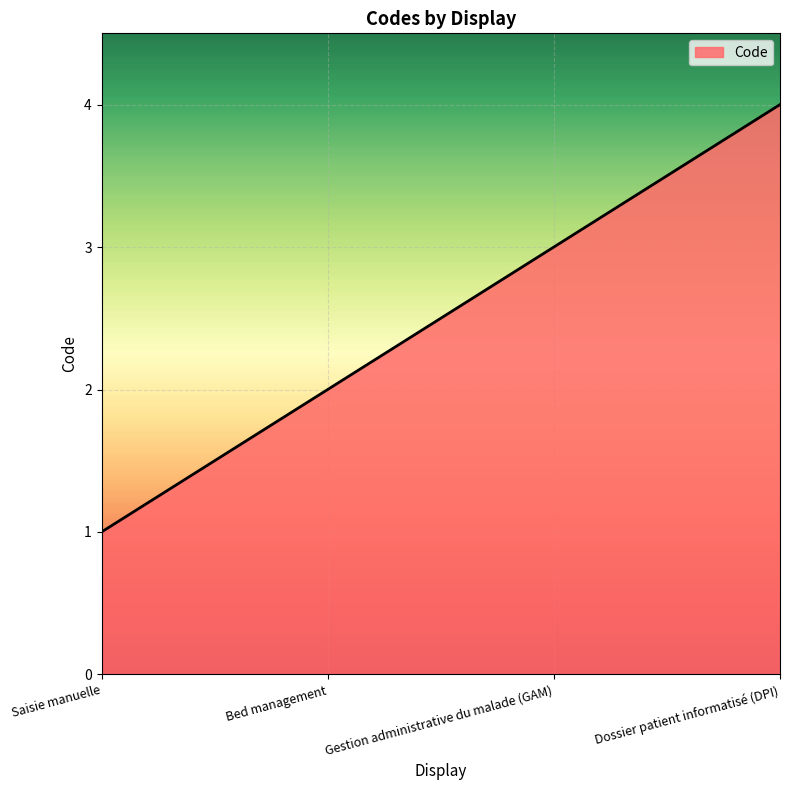

True or false: the data shows 2 at Dossier patient informatisé (DPI).

False